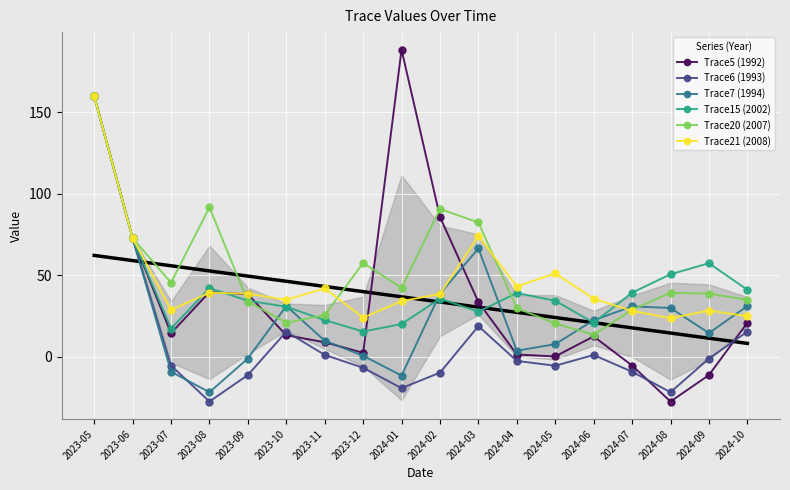

Which has a higher value, 2024-02 or 2024-10?

2024-02